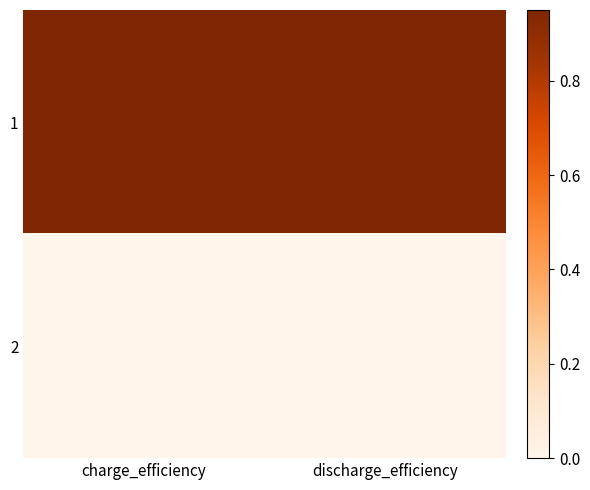

Reading left to right, list all the values displayed in this chart.

1: charge_efficiency=0.9	discharge_efficiency=0.9
2: charge_efficiency=0.0	discharge_efficiency=0.0